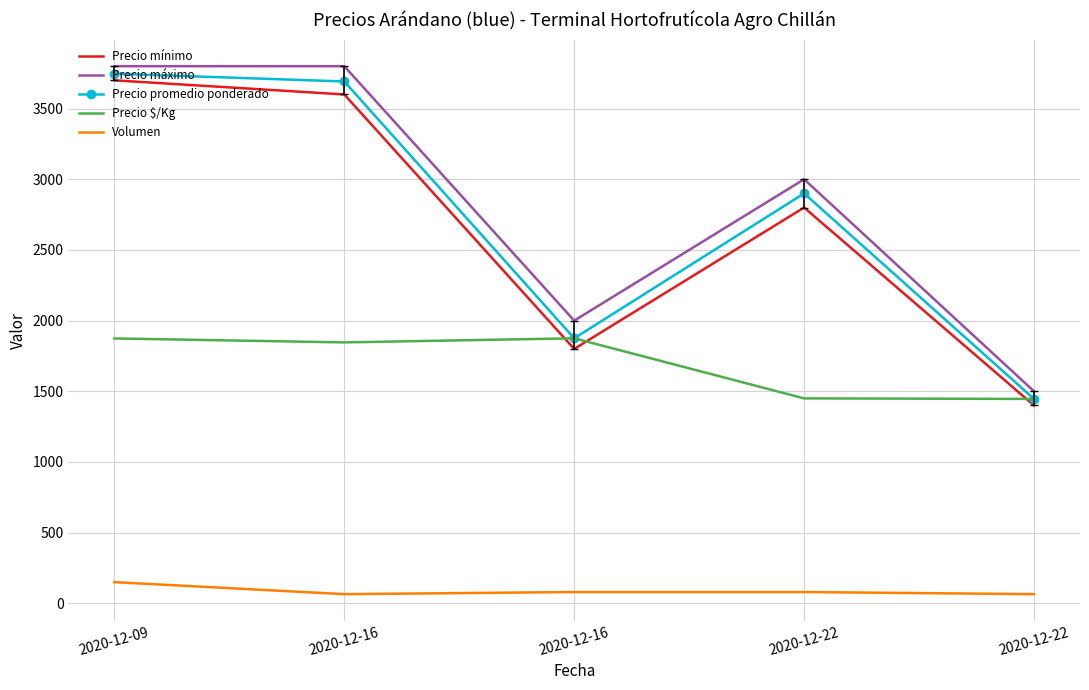

Which series has the largest total across all categories?

Precio máximo